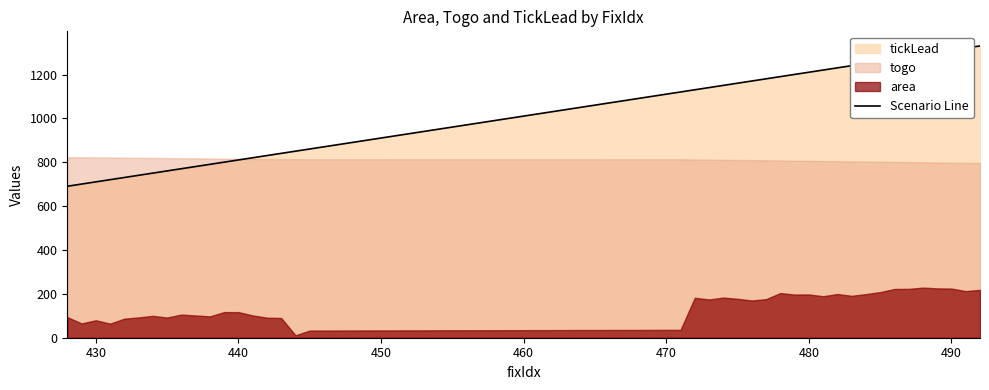

What is the maximum value for Scenario Line?

1330.6